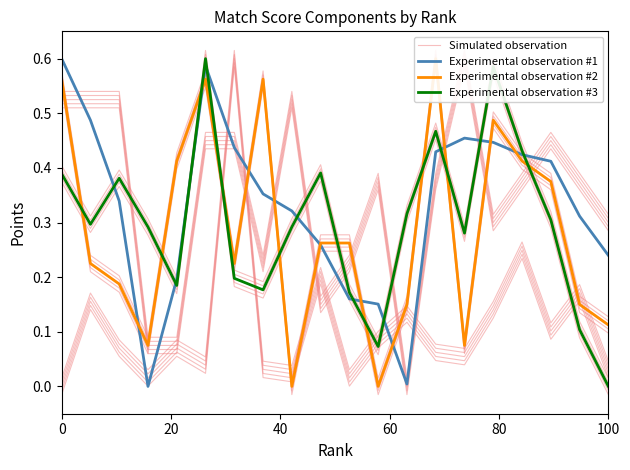

Read the Experimental observation #2 value at 6.

0.2